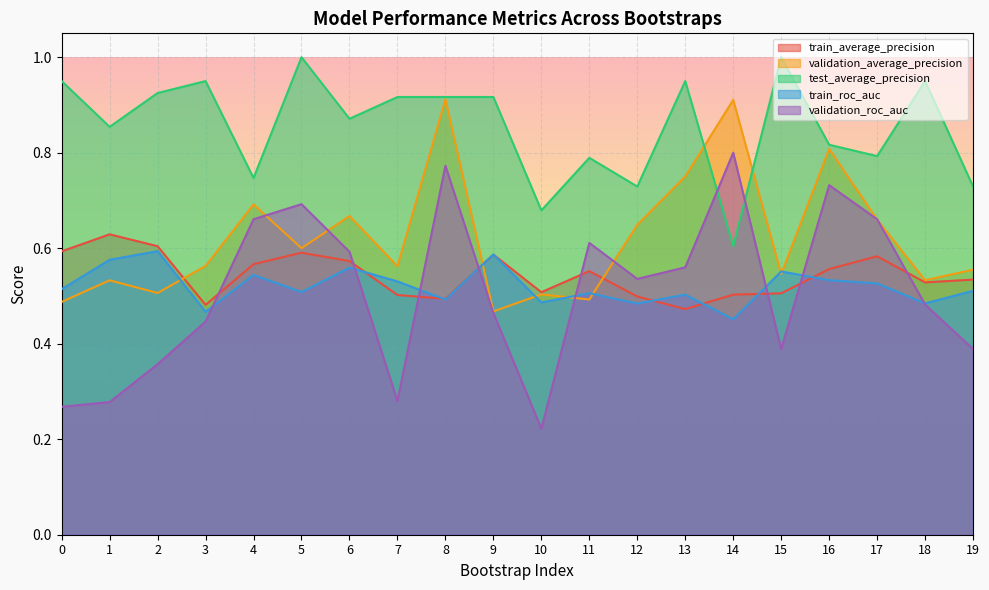

What is the sum of the test_average_precision values at 1 and 12?

1.6